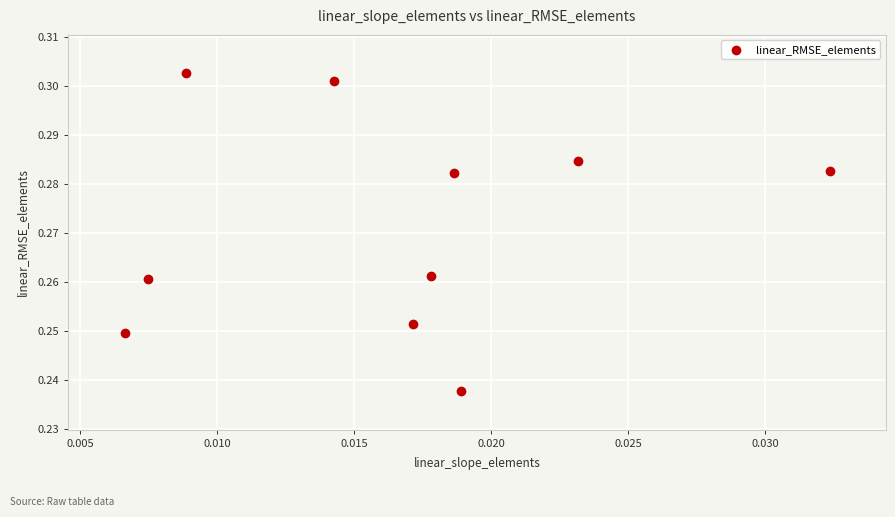

Count the number of points in this scatter plot.

10